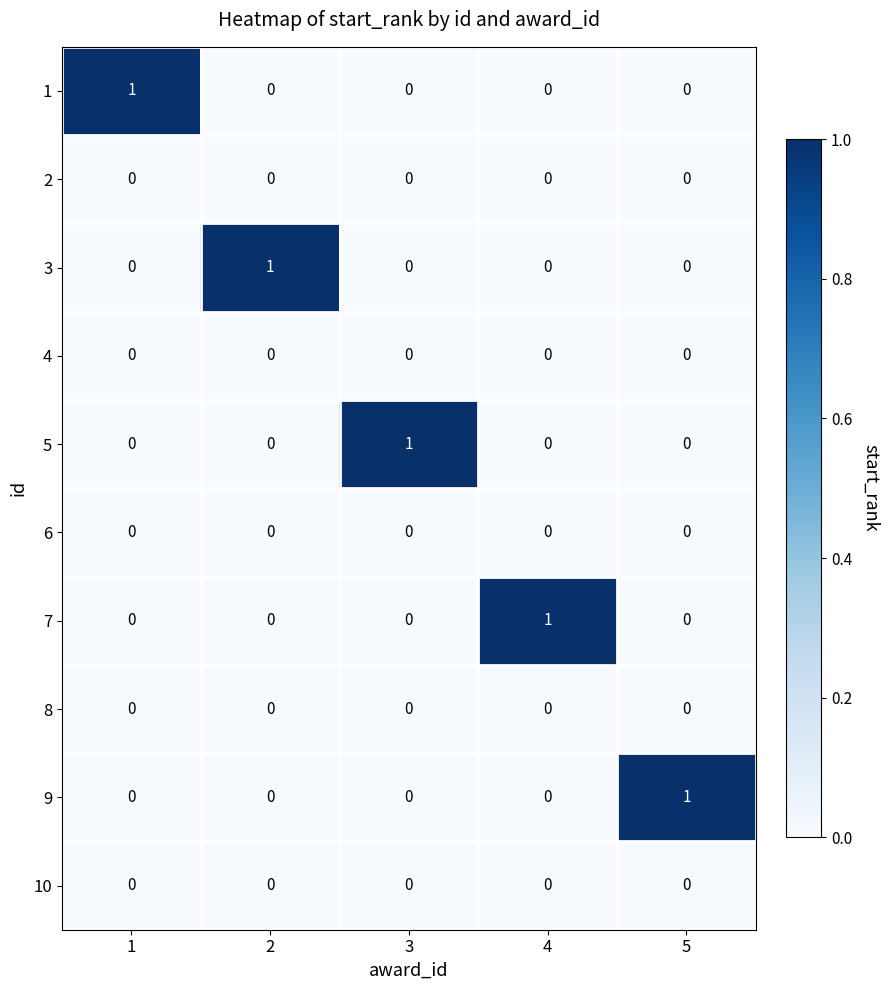

The 7 series shows -1 at 5. True or false?

False